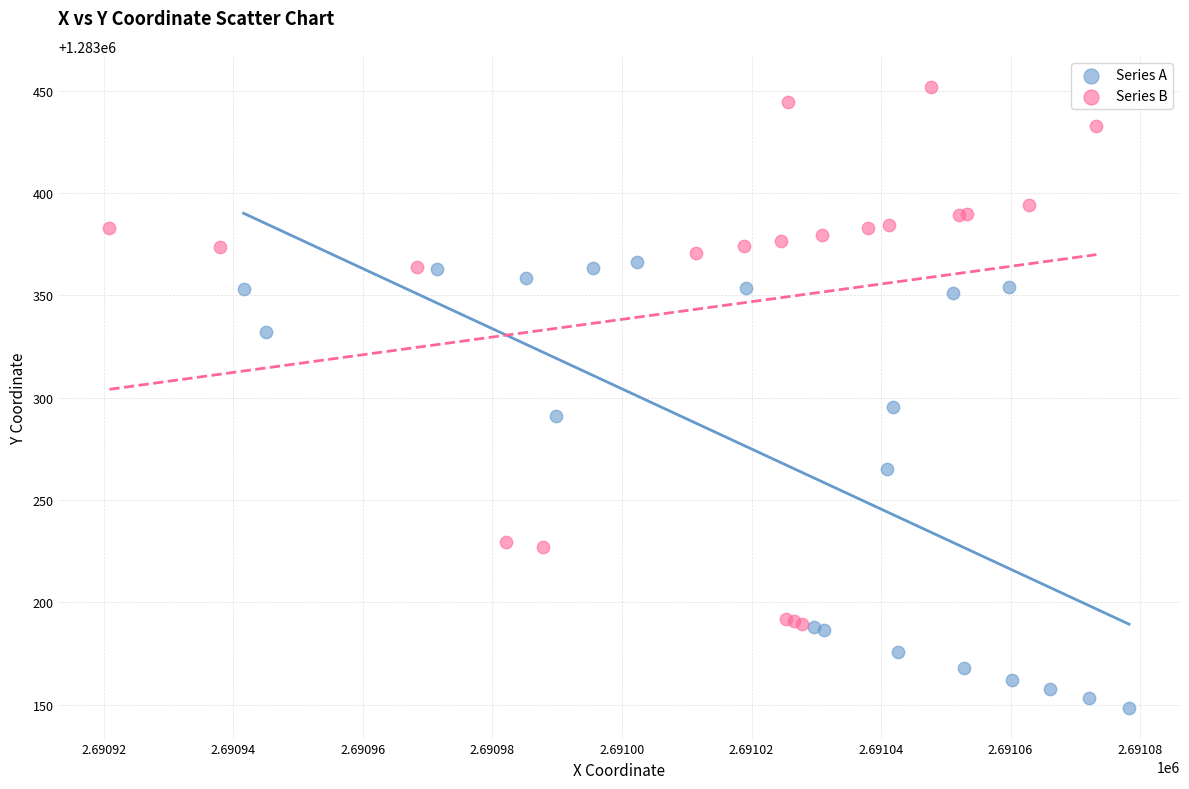

Which series reaches the minimum Y coordinate?

Series A